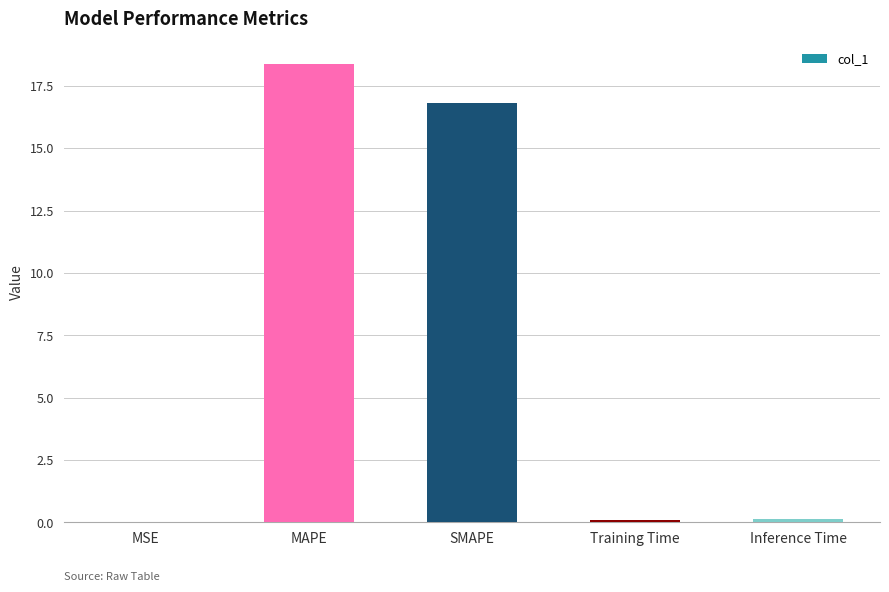

What is the maximum value shown in the chart?

18.4